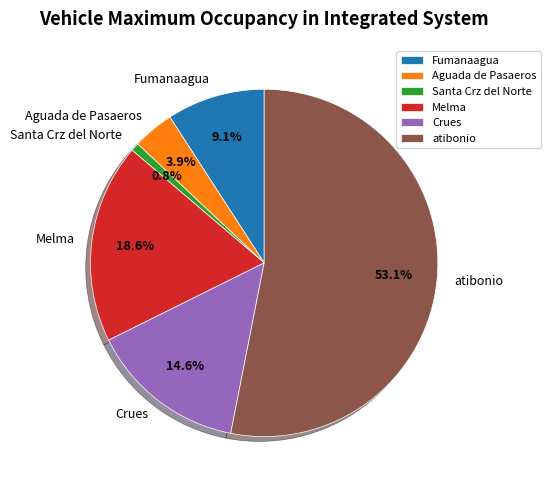

Which slice represents more than half of the pie?

atibonio